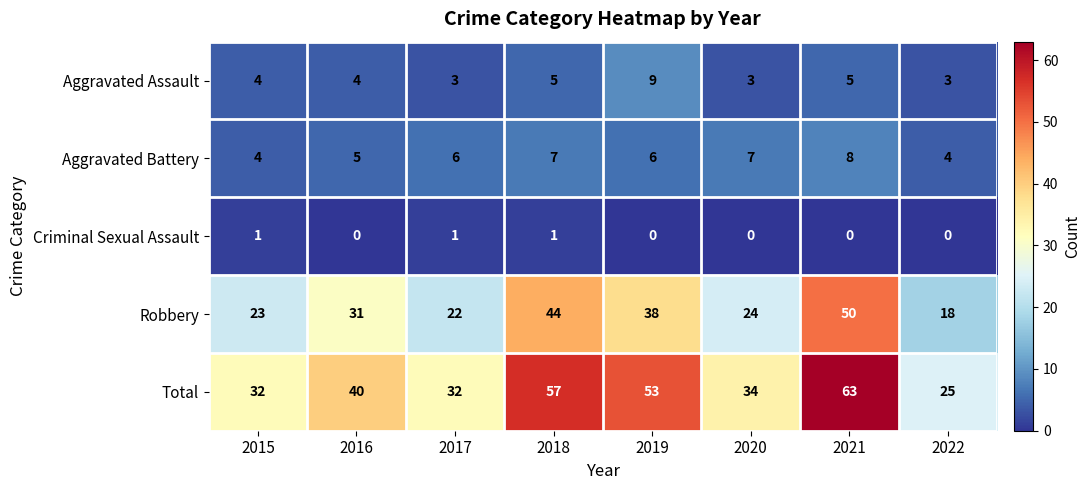

Is it true that Criminal Sexual Assault equals 0 at 2021?

True